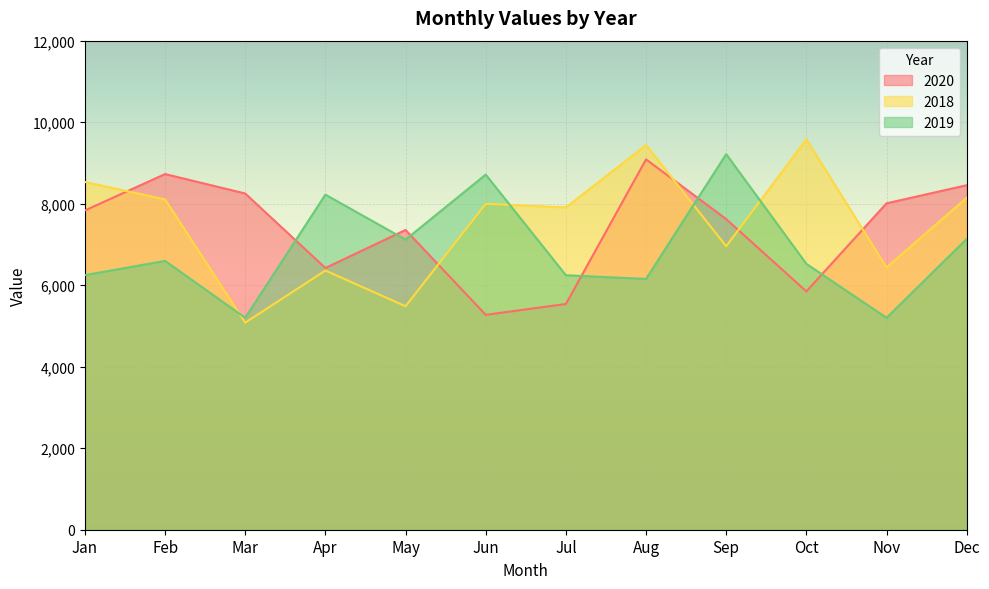

Which label corresponds to the smallest value in the chart?

Mar